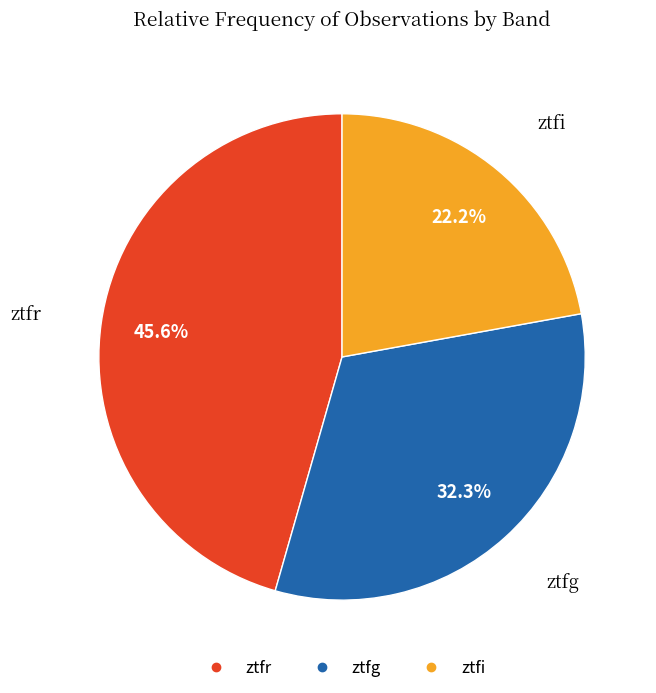

What portion of the pie excludes ztfr?

54.4%